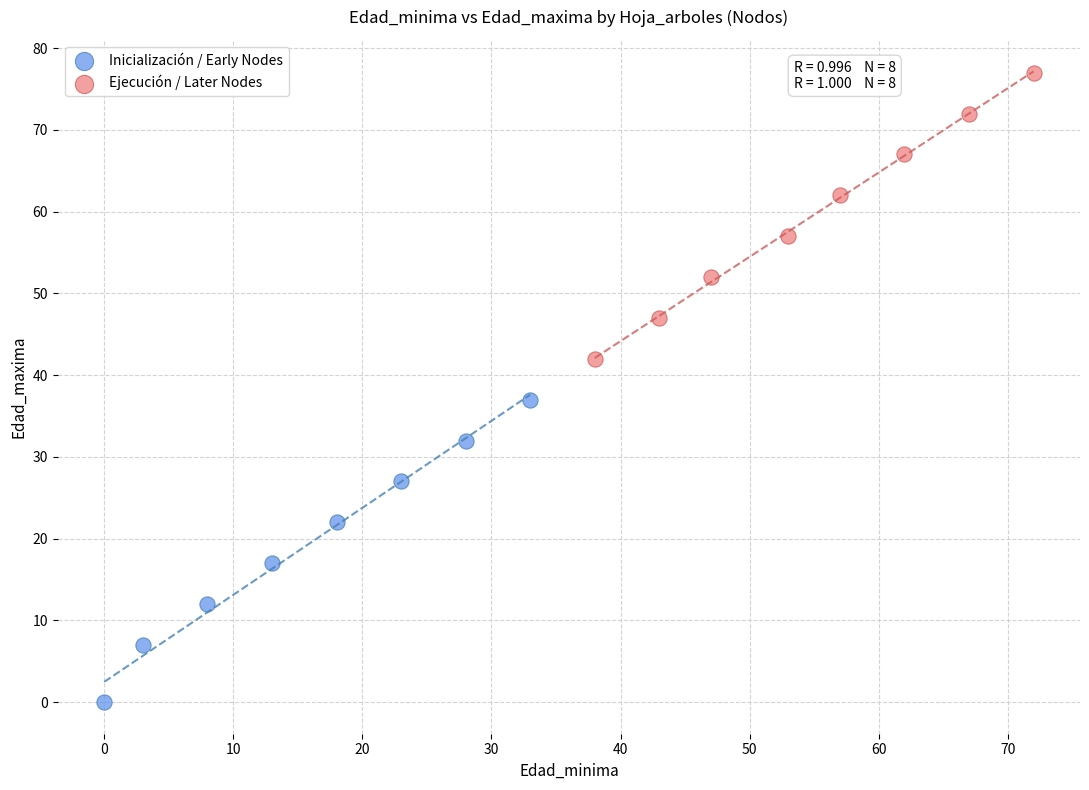

Which series contains the highest Y value?

Ejecución / Later Nodes